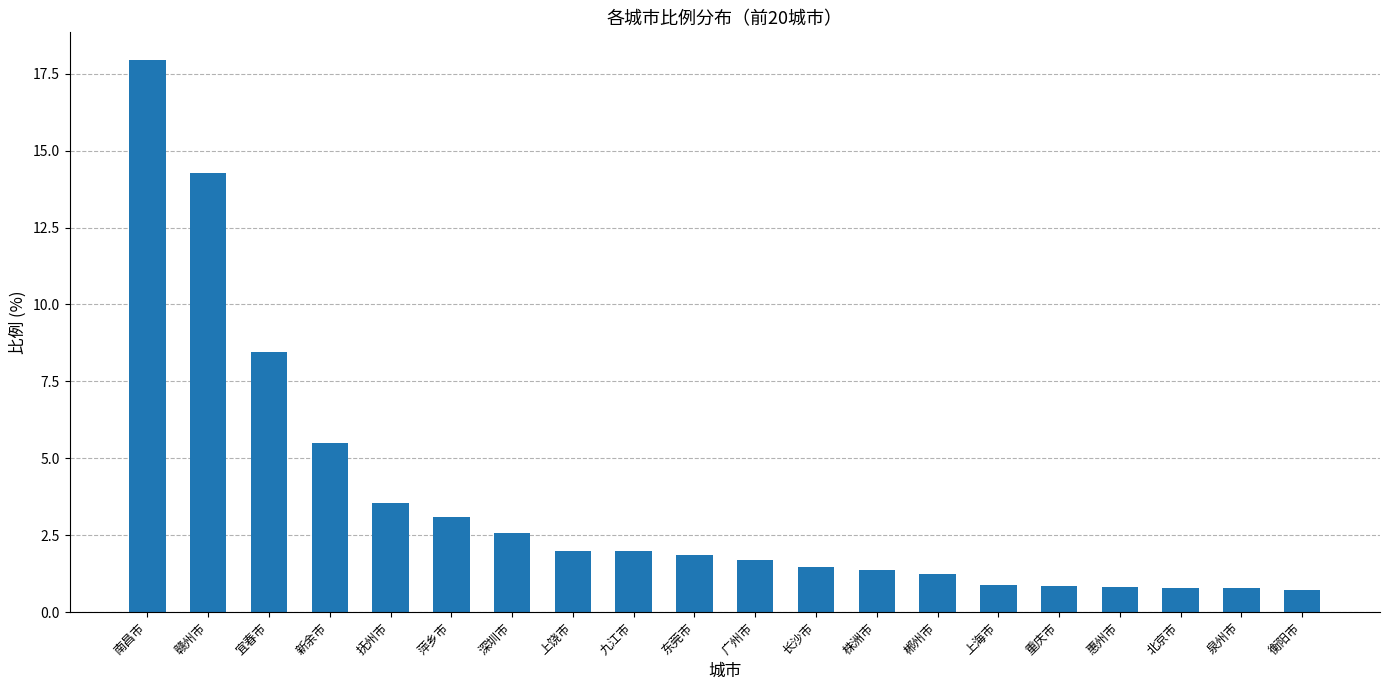

What is the ratio of the value at 北京市 to the value at 上饶市?

0.4